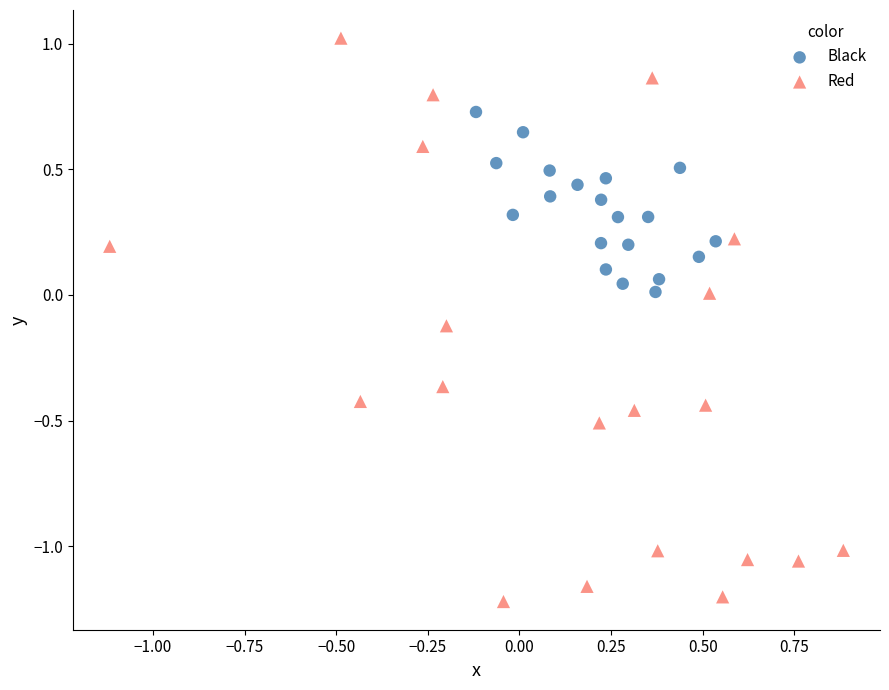

Which series contains the highest Y value?

Red